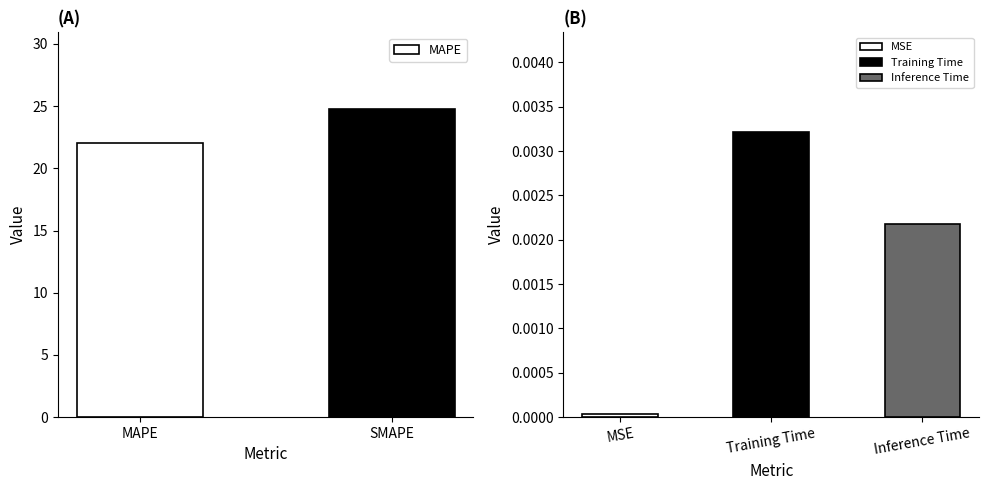

What is the maximum value shown in the chart?

24.7